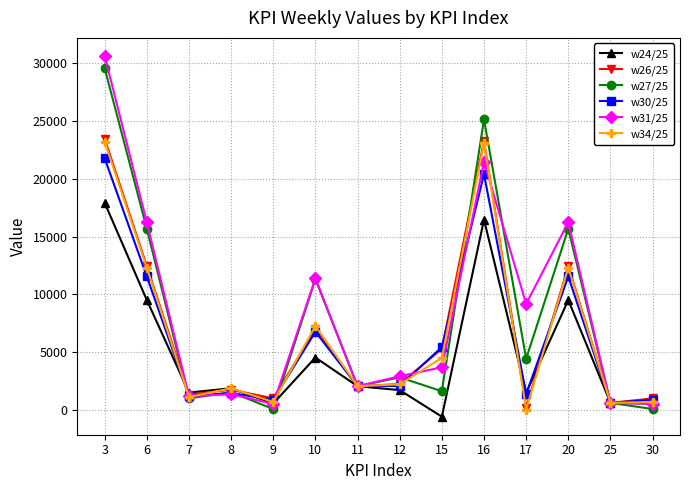

What is the greatest value displayed?

30647.0